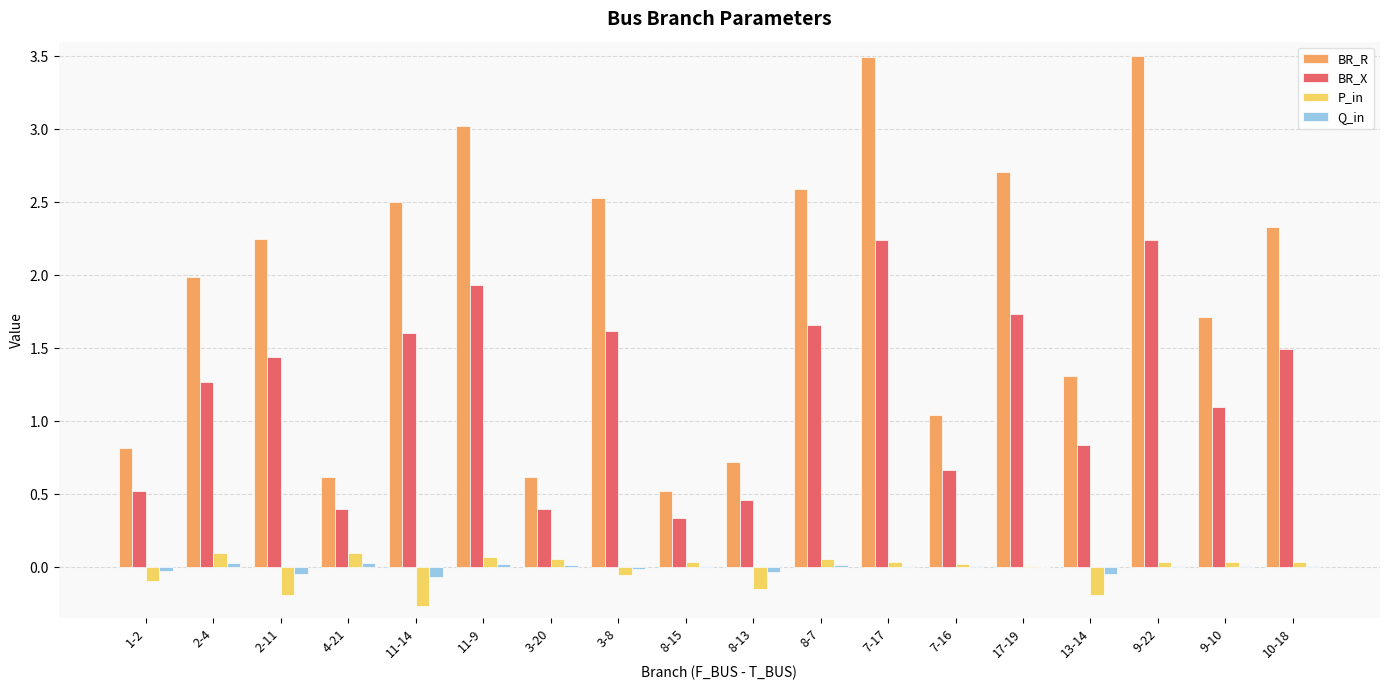

Which series has the largest total across all categories?

BR_R